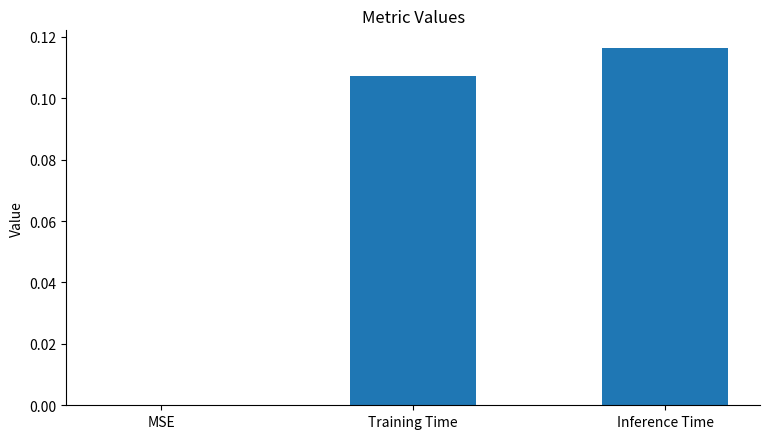

True or false: the data shows 0.2 at Inference Time.

False